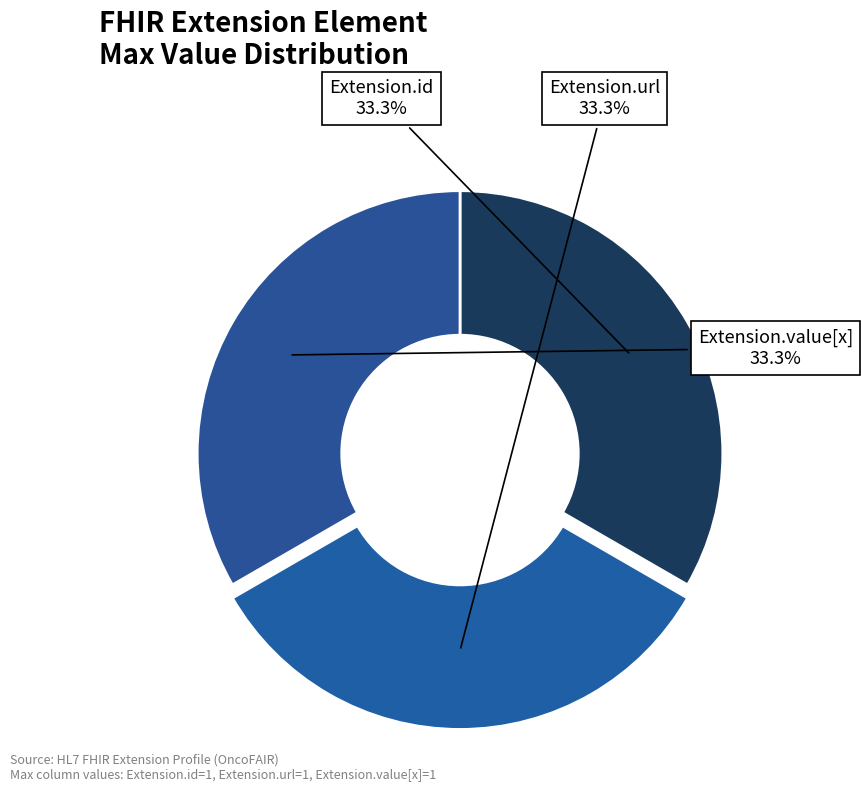

Does Extension.url account for over 50% of the chart?

No